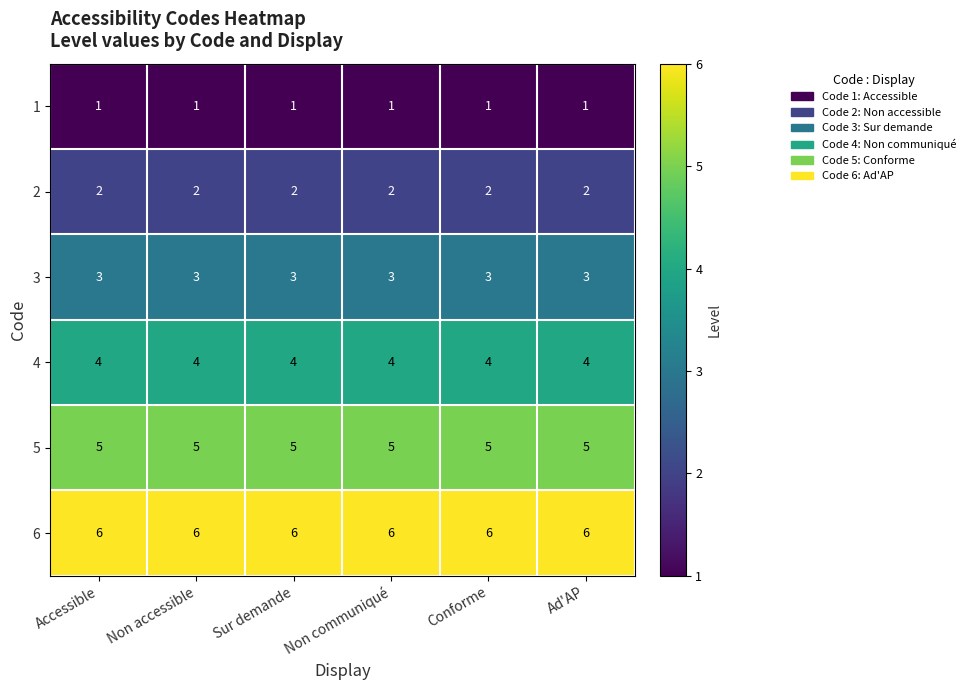

What is the spread (max minus min) of values at Non accessible?

5